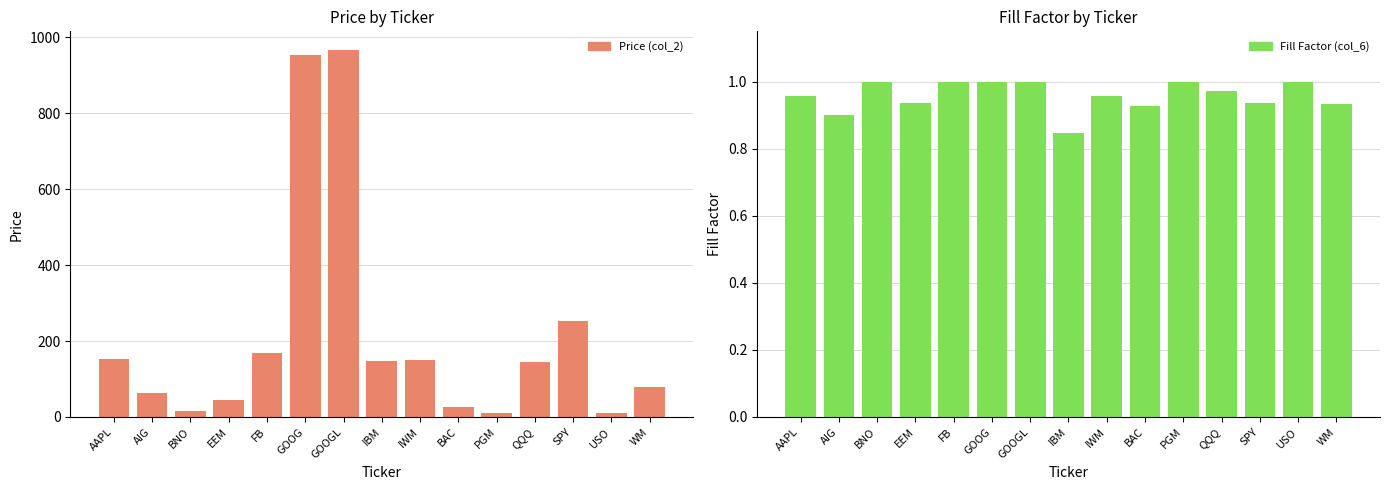

Reading left to right, list all the values displayed in this chart.

Price (col_2): AAPL=153.8	AIG=61.9	BNO=15.0	EEM=44.8	FB=169.5	GOOG=953.3	GOOGL=967.5	IBM=146.7	IWM=150.0	BAC=25.6	PGM=11.4	QQQ=145.6	SPY=252.3	USO=10.2	WM=78.8
Fill Factor (col_6): AAPL=1.0	AIG=0.9	BNO=1.0	EEM=0.9	FB=1.0	GOOG=1.0	GOOGL=1.0	IBM=0.8	IWM=1.0	BAC=0.9	PGM=1.0	QQQ=1.0	SPY=0.9	USO=1.0	WM=0.9